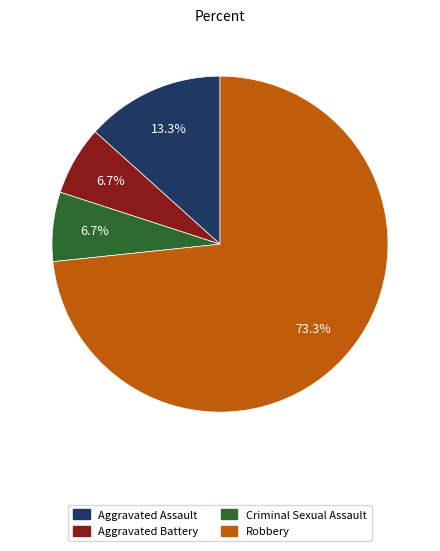

What percentage is the Criminal Sexual Assault slice, to the nearest percent?

7%